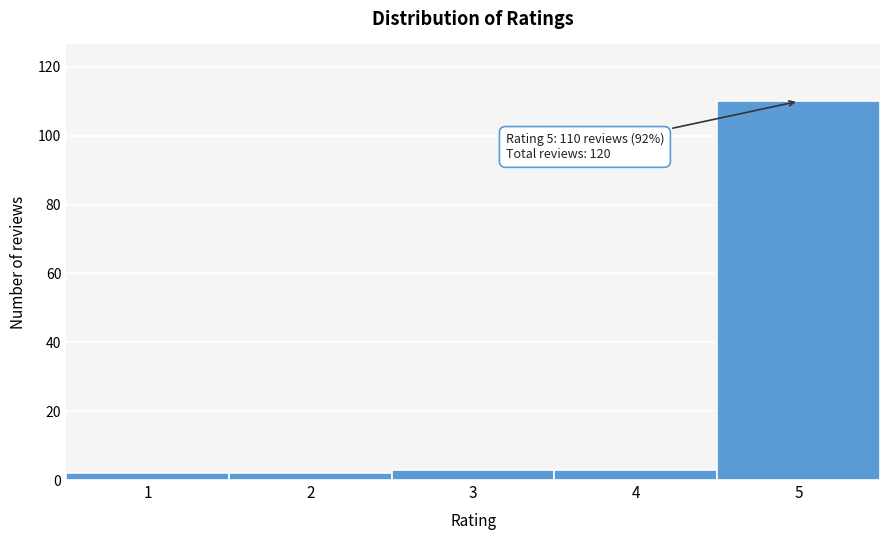

Which range on the x-axis has the tallest bar?

4.5 to 5.5